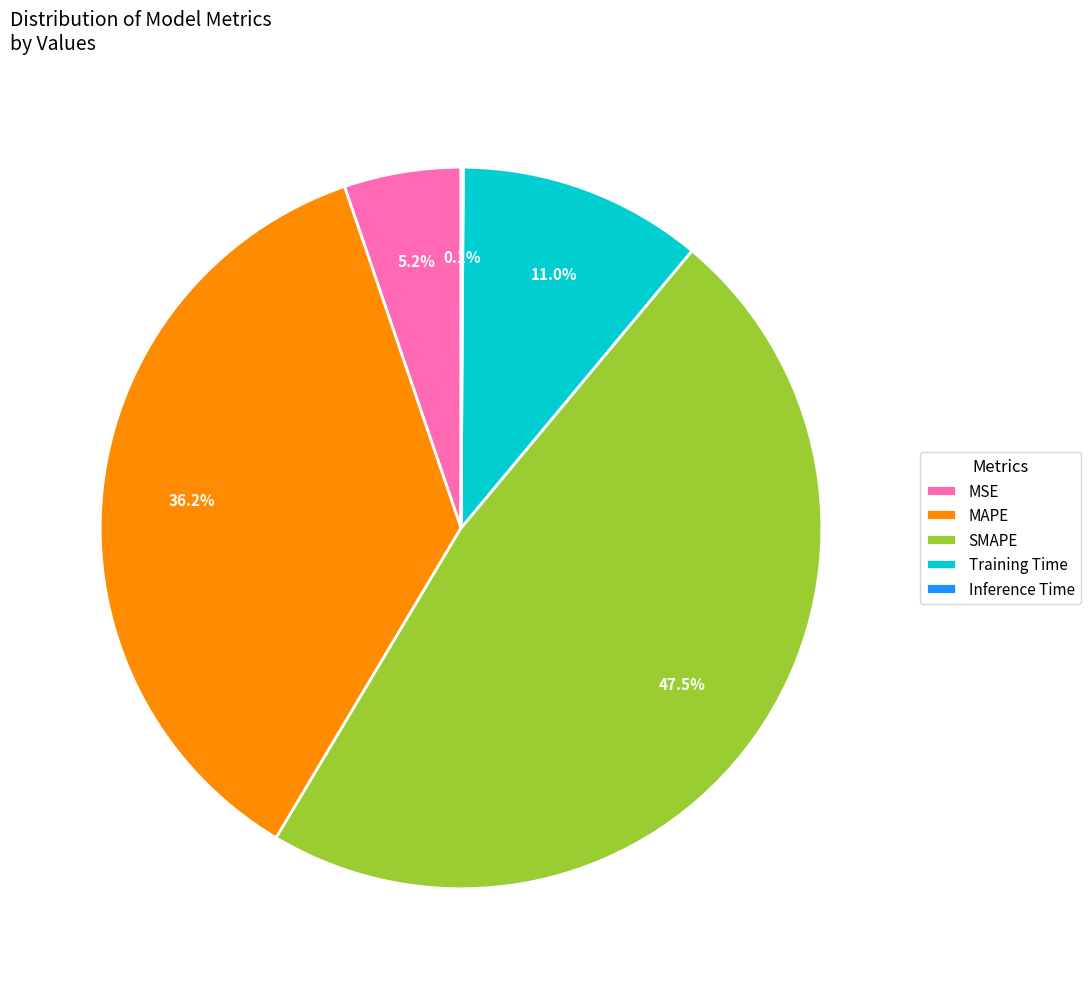

Does SMAPE represent more than half of the total?

No